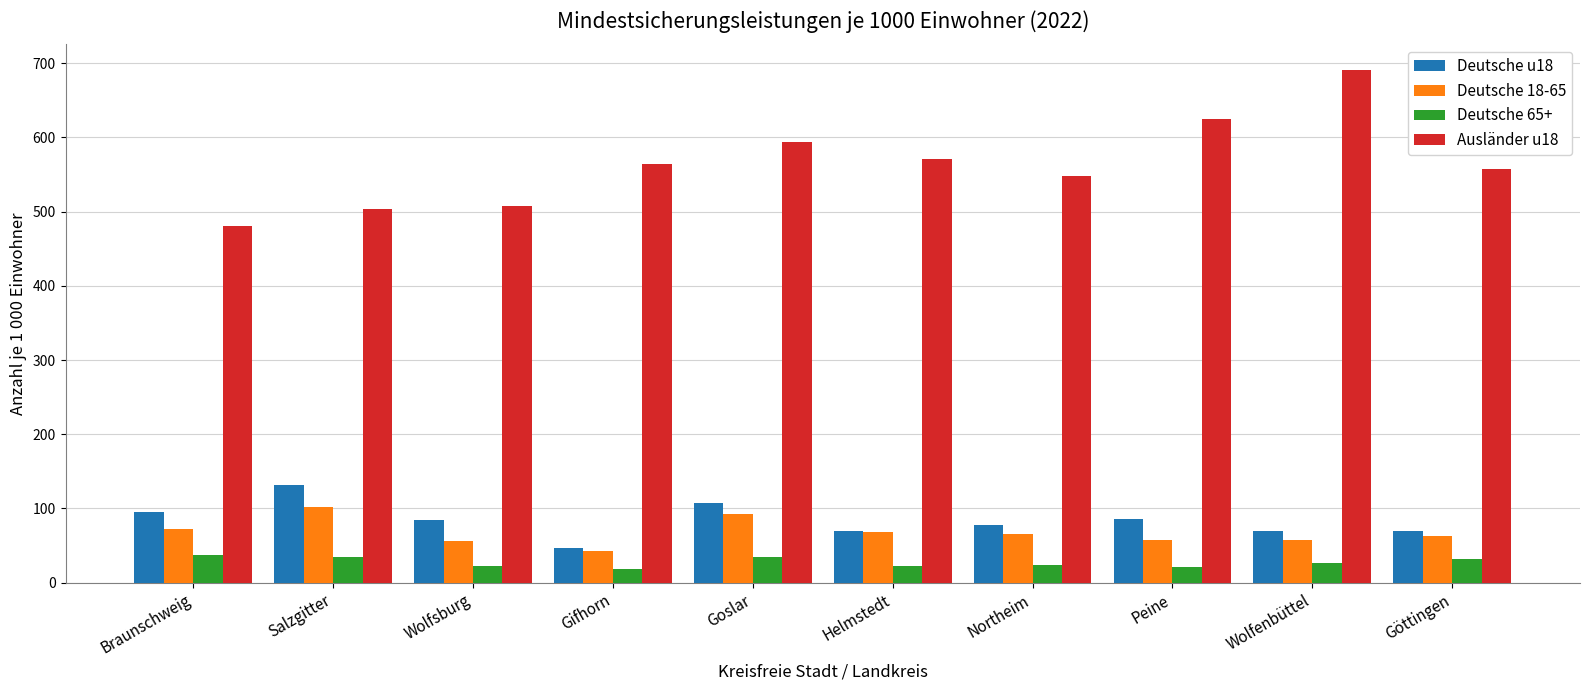

What is the average value of the Deutsche u18 series?

84